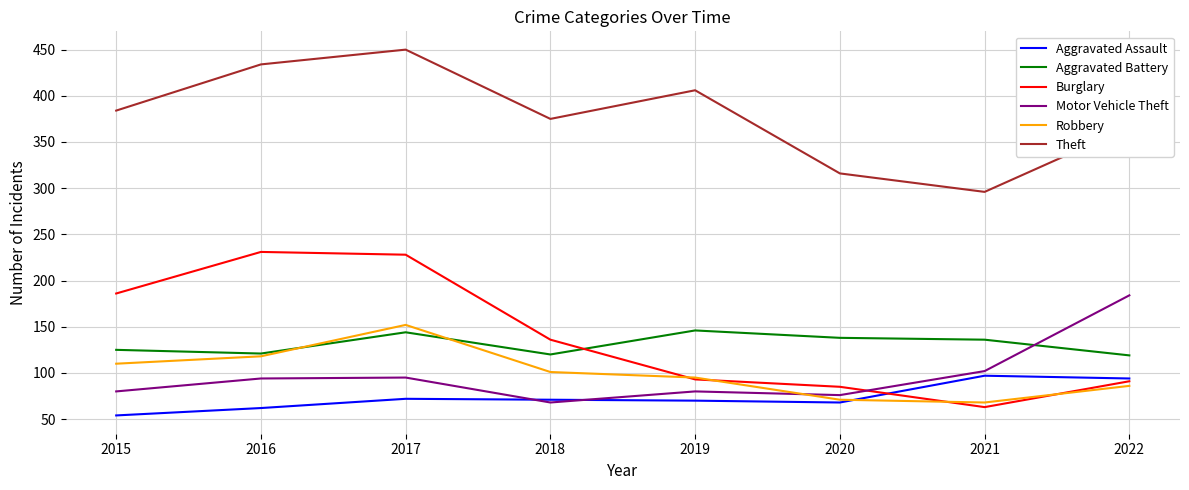

Is it true that Theft equals 296 at 2021?

True